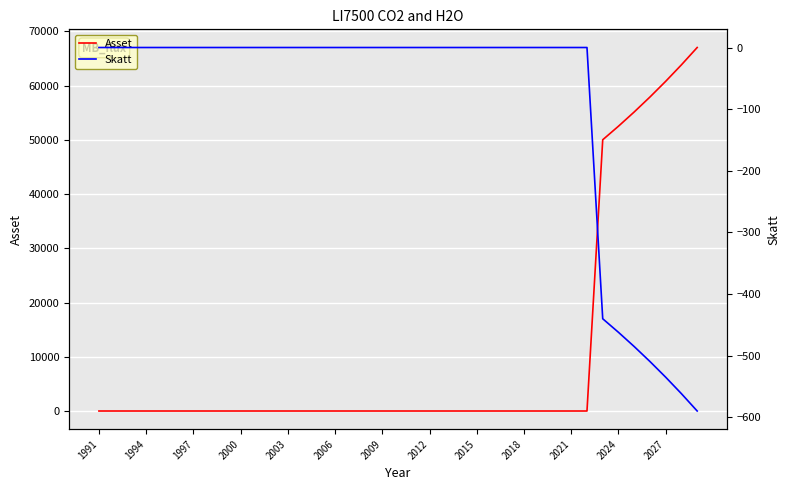

True or false: Skatt has more than 2 interior local peaks.

False